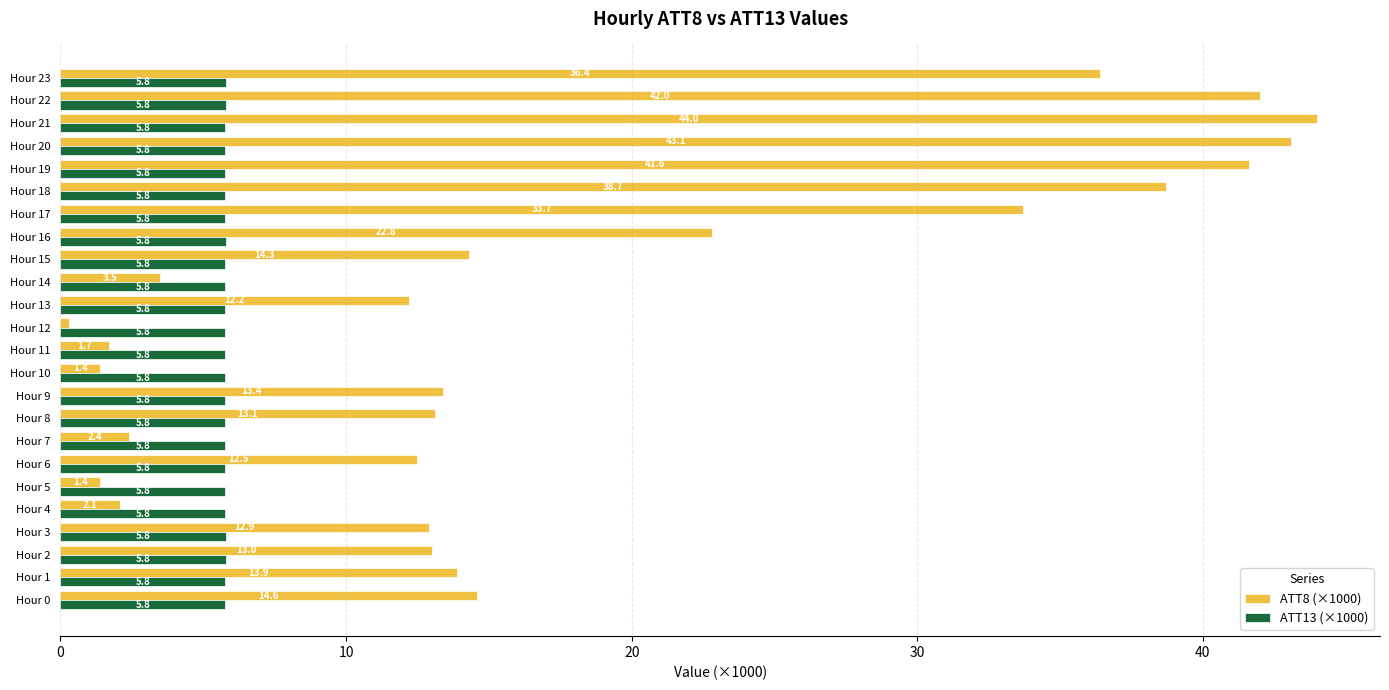

Which series has the widest spread of values?

ATT8 (×1000)